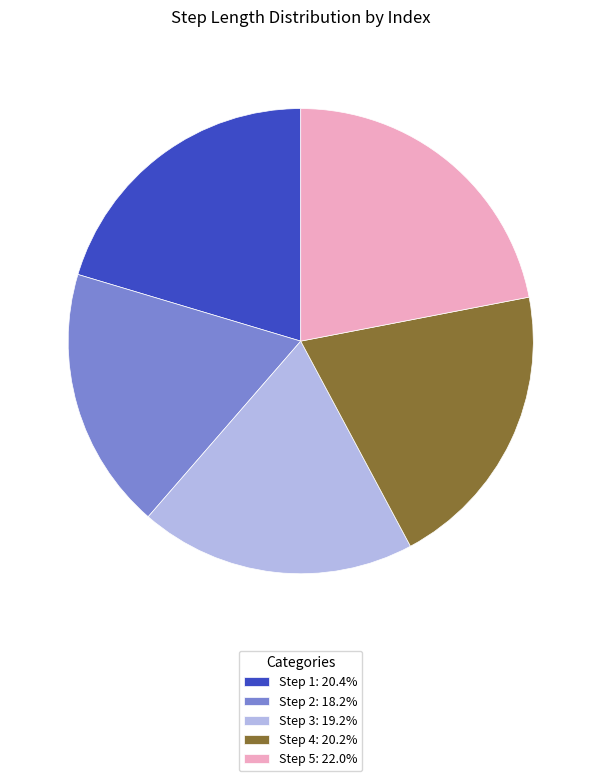

Combined, do Step 4: 20.2% and Step 3: 19.2% account for over 50%?

No